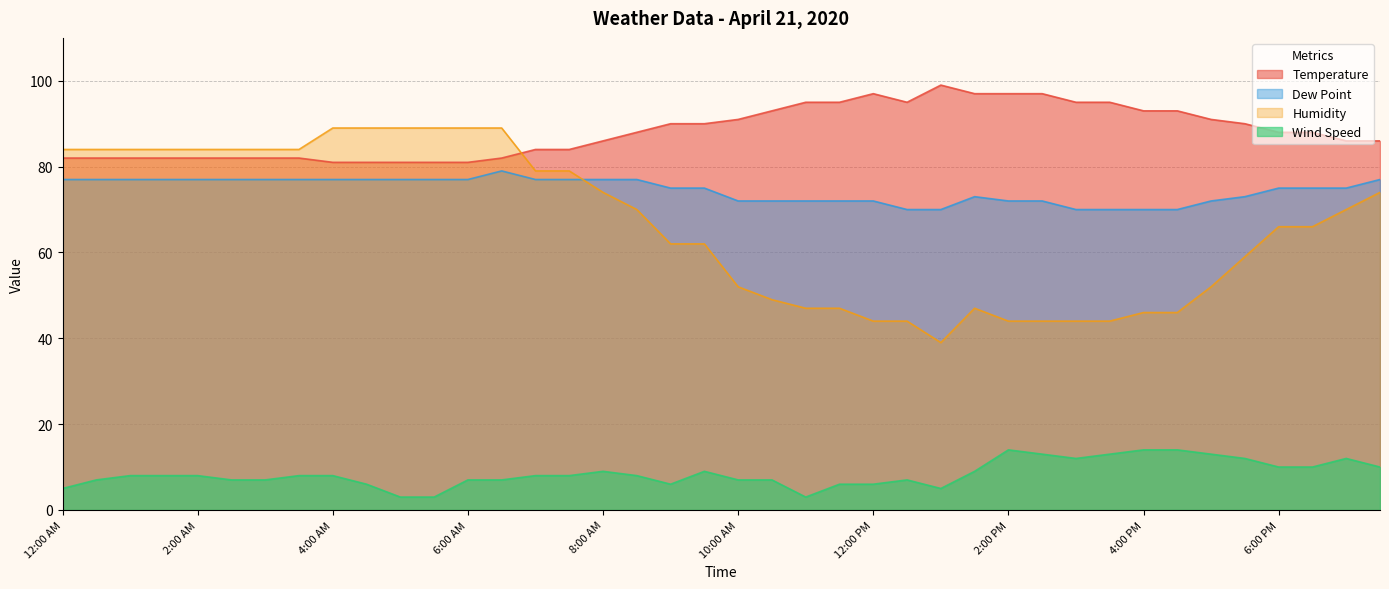

How many interior local peaks does the Dew Point series have?

2